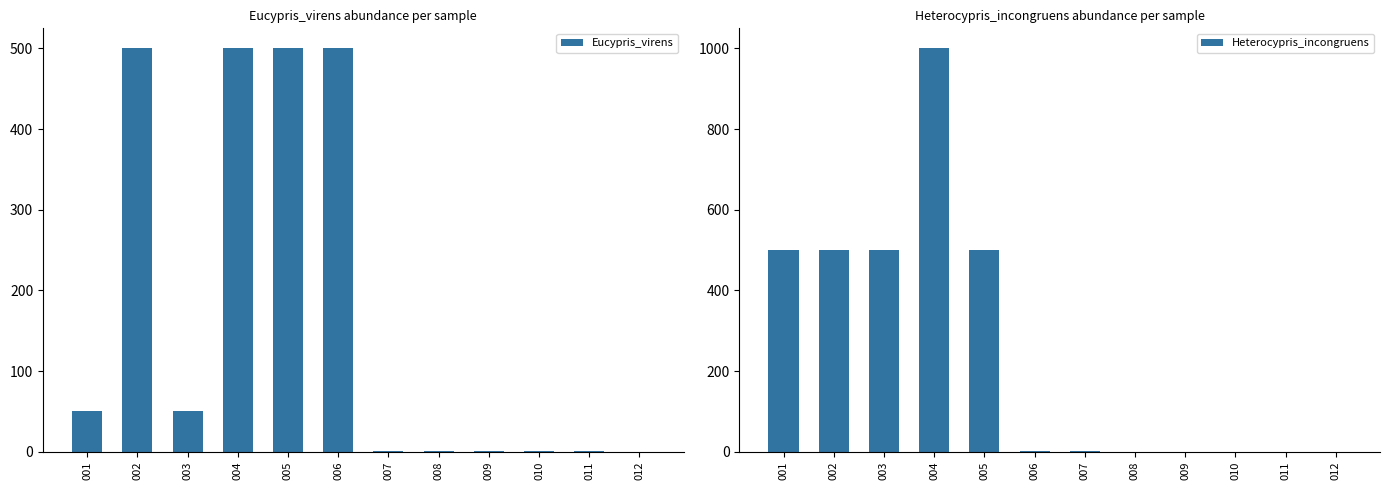

Which series has the largest total across all categories?

Heterocypris_incongruens